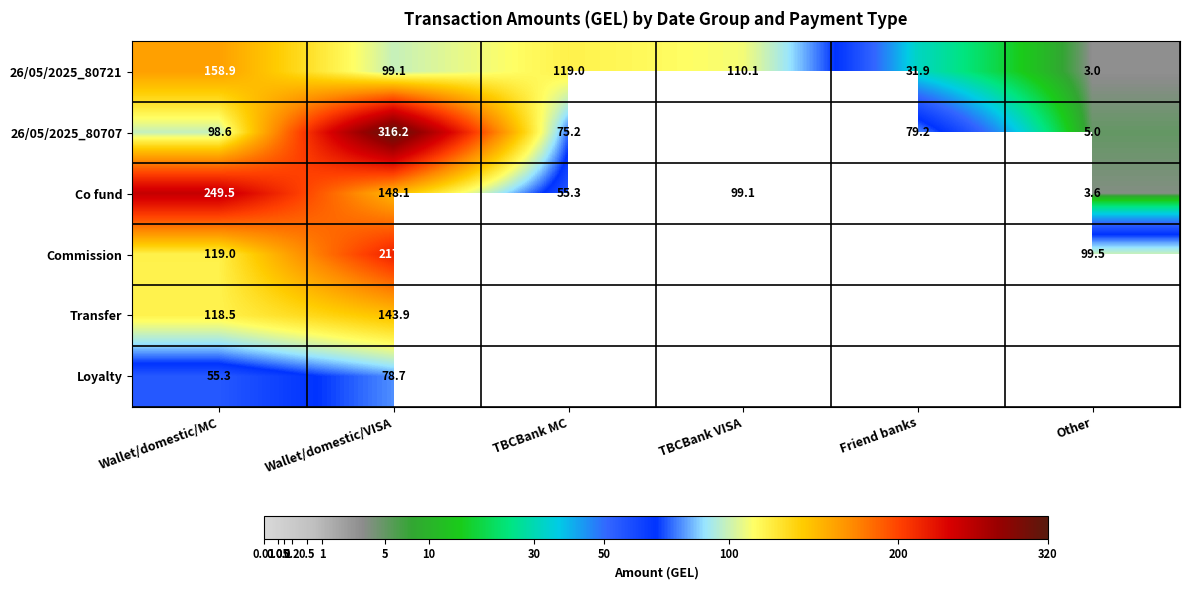

Is the value of 26/05/2025_80721 at Wallet/domestic/MC greater than the value of Co fund at TBCBank VISA?

Yes